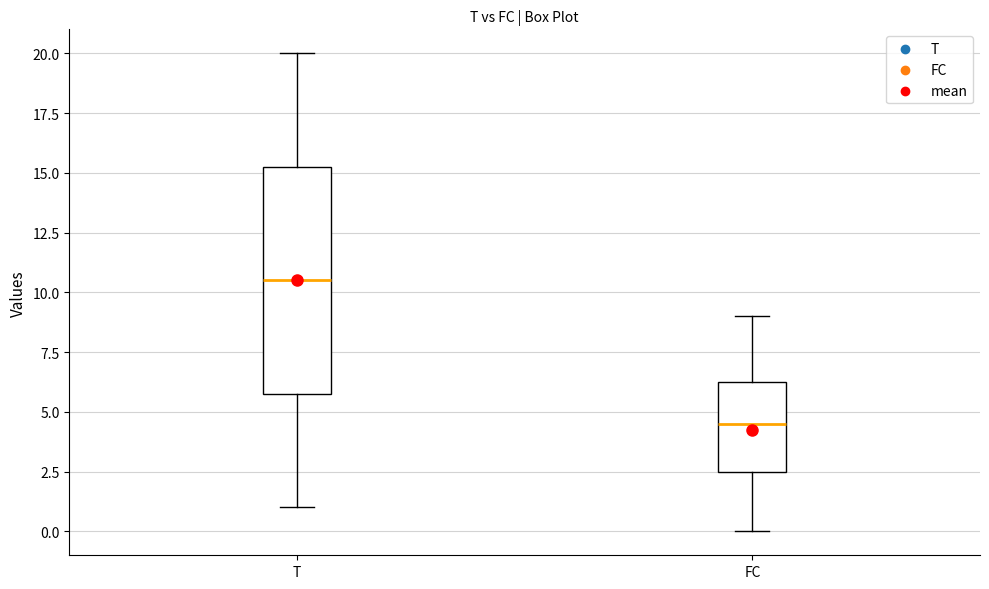

Reading left to right, transcribe this box plot: for each box, give where its median line is, the range the box spans, and where its two whiskers end, as read against the y-axis. The values are not printed on the chart, so give them approximately, as read against the axis.

T: median 10.5, box 6.0 to 15.5, whiskers 1.0 to 20.0
FC: median 4.5, box 2.5 to 6.5, whiskers 0.0 to 9.0